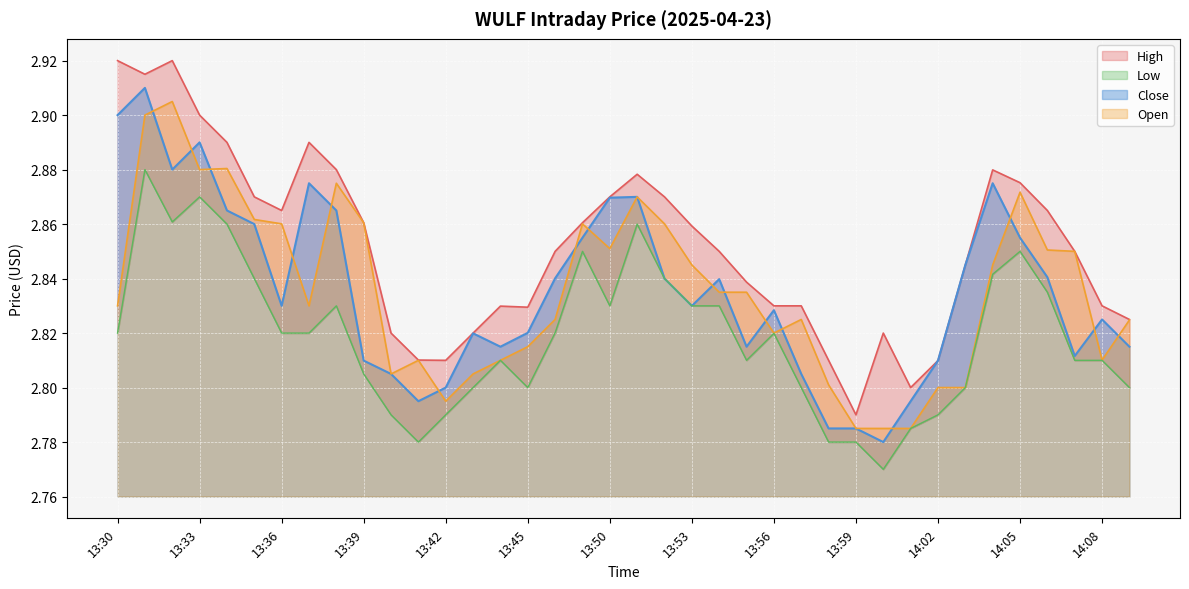

The Open series shows 1.4 at 13:42. True or false?

False